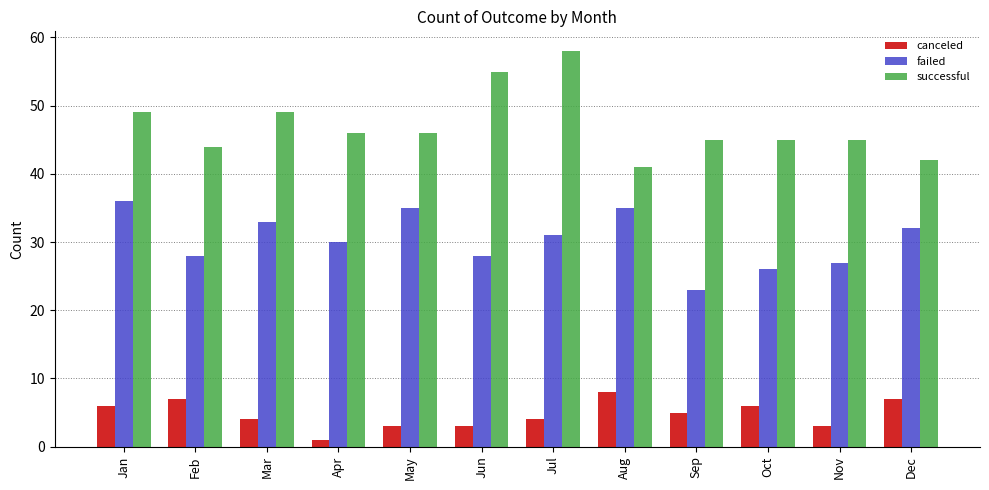

At which category is the sum across all series the highest?

Jul